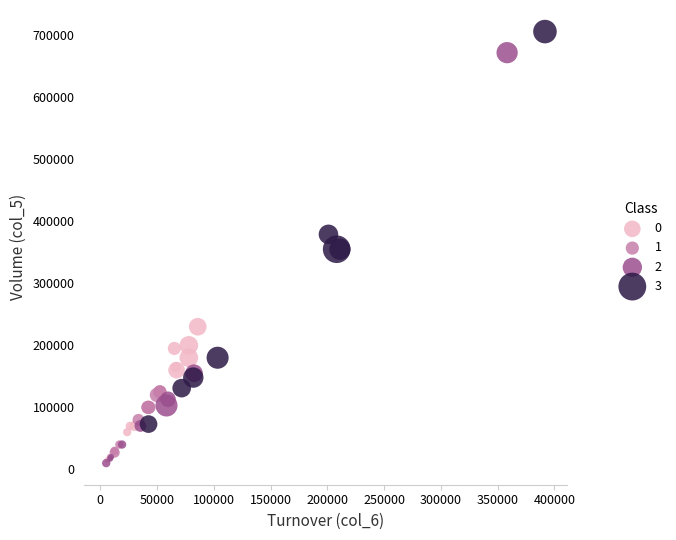

Which series has the largest Y range (max minus min)?

2